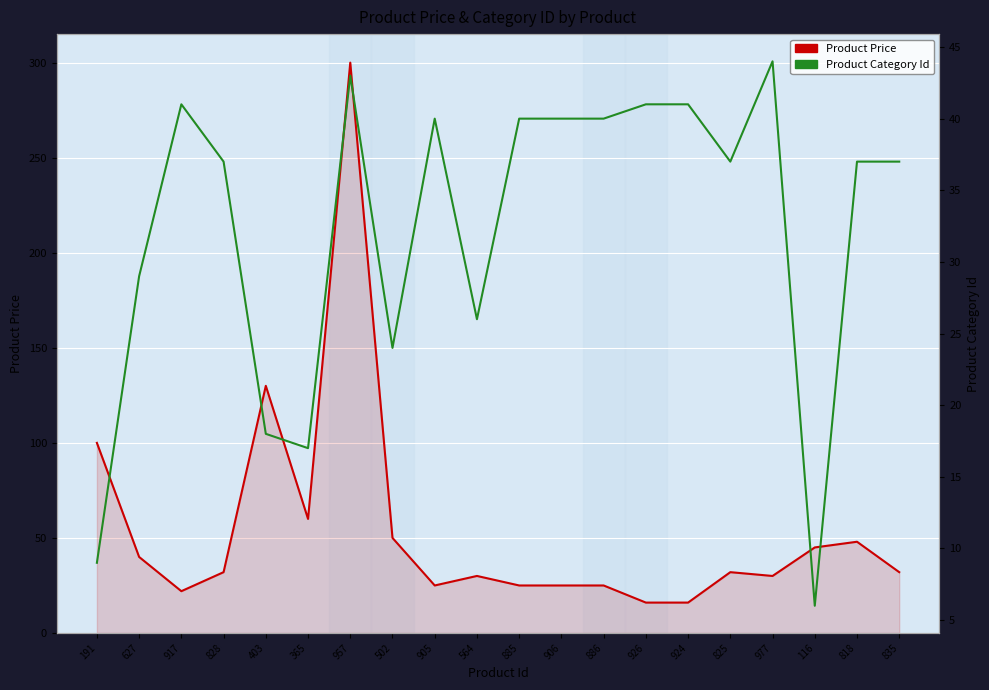

The value of Product Category Id at 905 is 40.0. True or false?

True